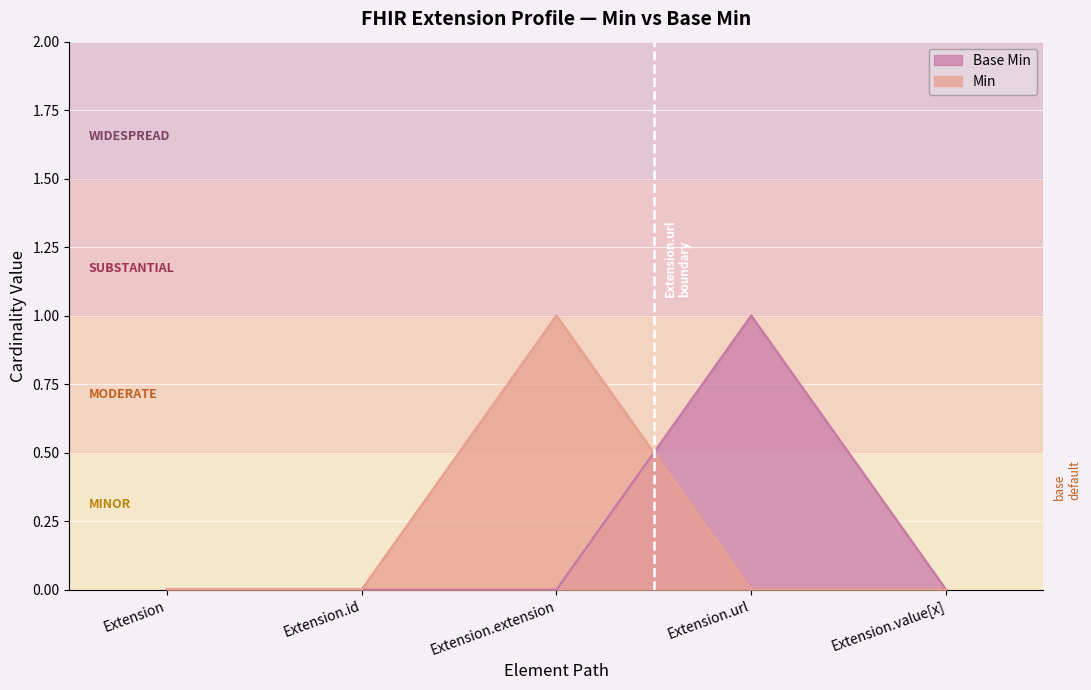

How many Min values are between 0 and 1?

5